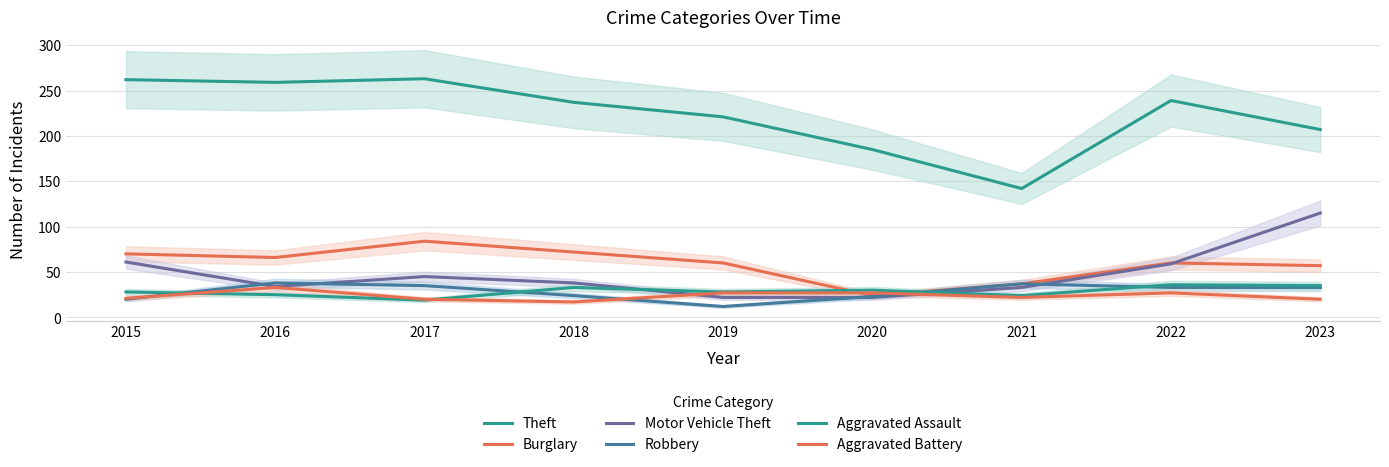

Reading left to right, transcribe all the data shown in this chart.

Theft: 262	259	263	237	221	185	142	239	207
Burglary: 70	66	84	72	60	24	37	60	57
Motor Vehicle Theft: 61	34	45	38	22	22	33	59	115
Robbery: 20	38	35	24	12	23	37	33	33
Aggravated Assault: 28	25	19	33	28	30	24	36	35
Aggravated Battery: 21	33	20	17	27	27	22	27	20